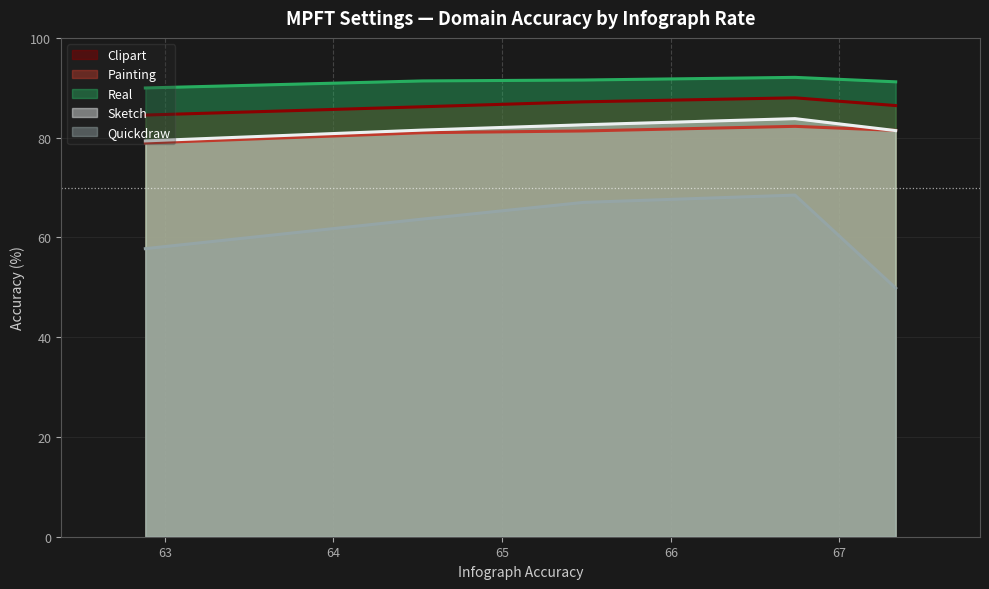

Which series has the largest total across all categories?

Real